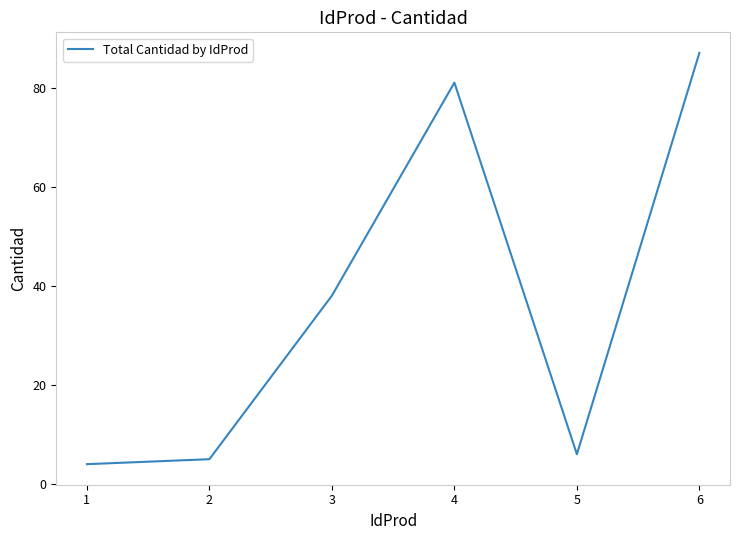

Which has a higher value, 6 or 2?

6